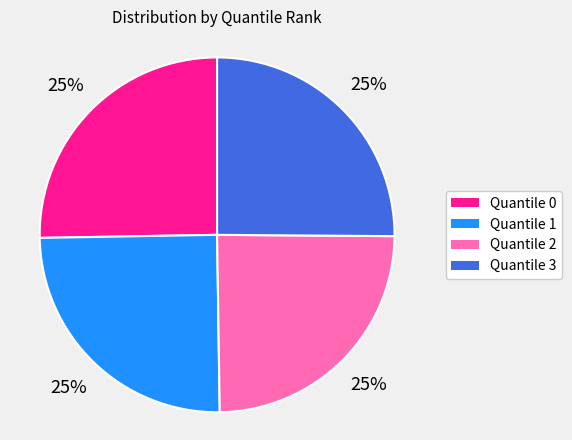

To the nearest percent, what is the combined percentage of Quantile 3 and Quantile 0?

50%